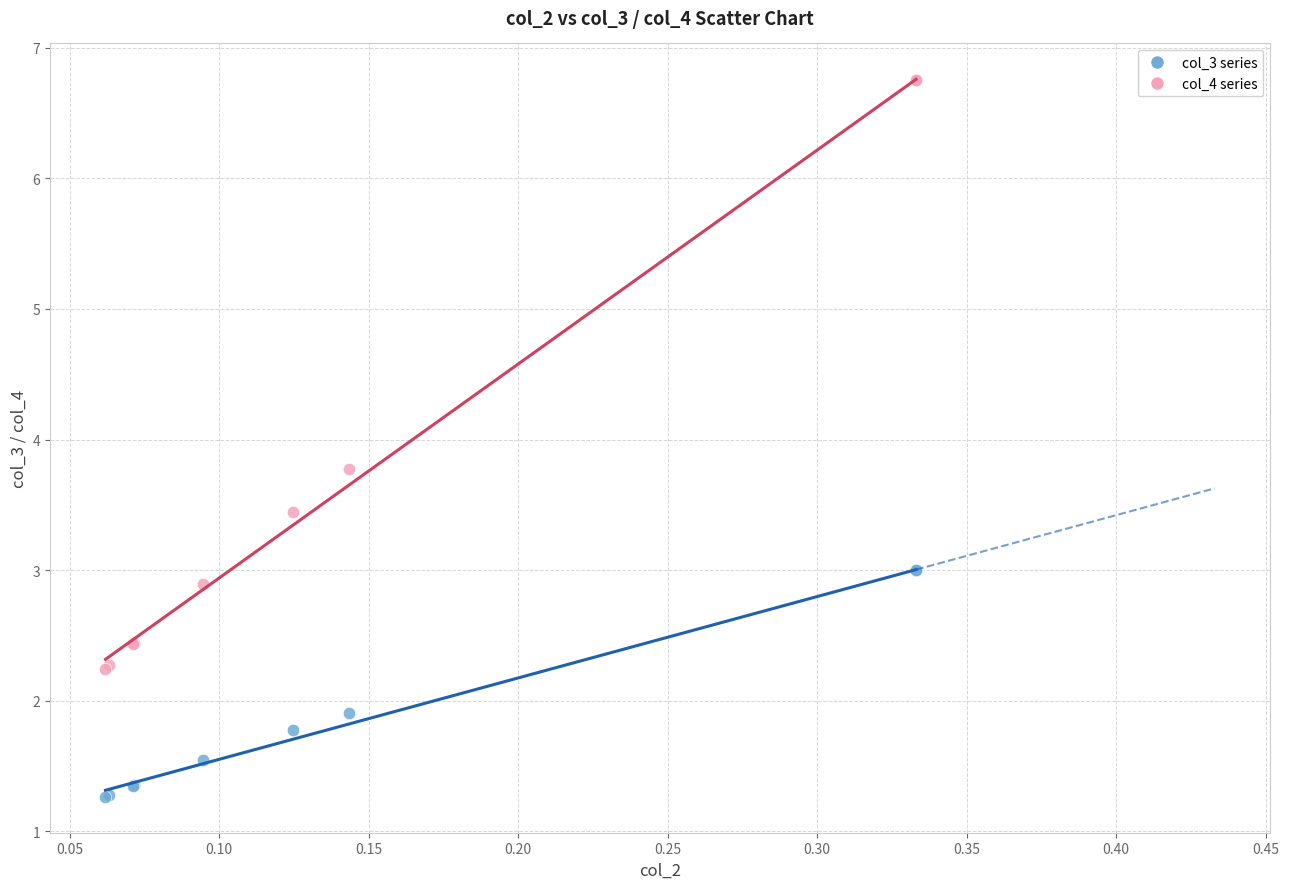

Across all series, what Y value is closest to 4?

3.8